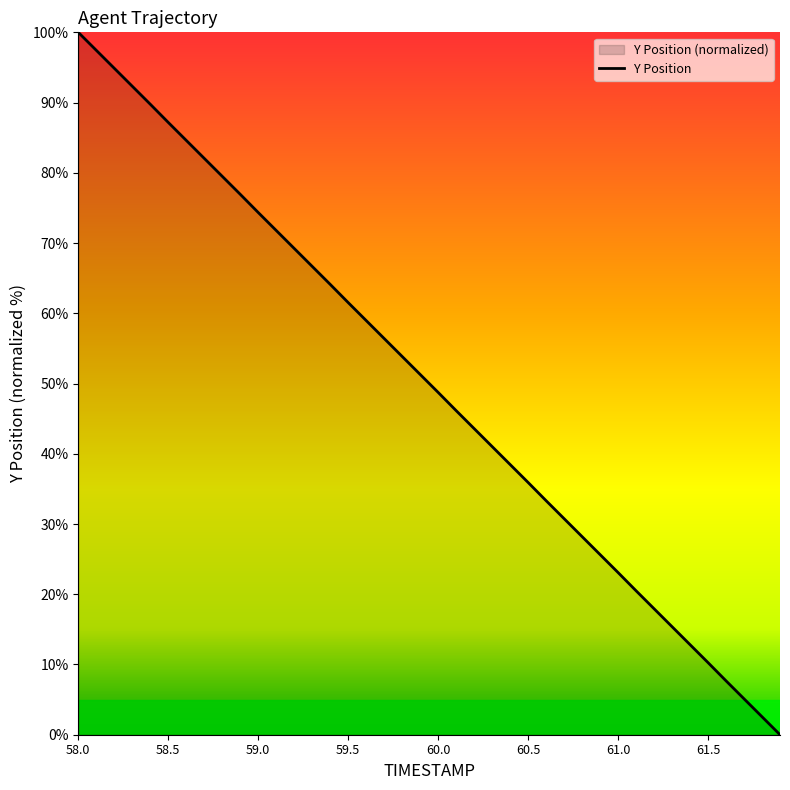

List the labels in order of value, largest first.

58.0, 58.1, 58.2, 58.3, 58.4, 58.5, 58.6, 58.7, 58.8, 58.9, 59.0, 59.1, 59.2, 59.3, 59.4, 59.5, 59.6, 59.7, 59.8, 59.9, 60.0, 60.1, 60.2, 60.3, 60.4, 60.5, 60.6, 60.7, 60.8, 60.9, 61.0, 61.1, 61.2, 61.3, 61.4, 61.5, 61.6, 61.7, 61.8, 61.9